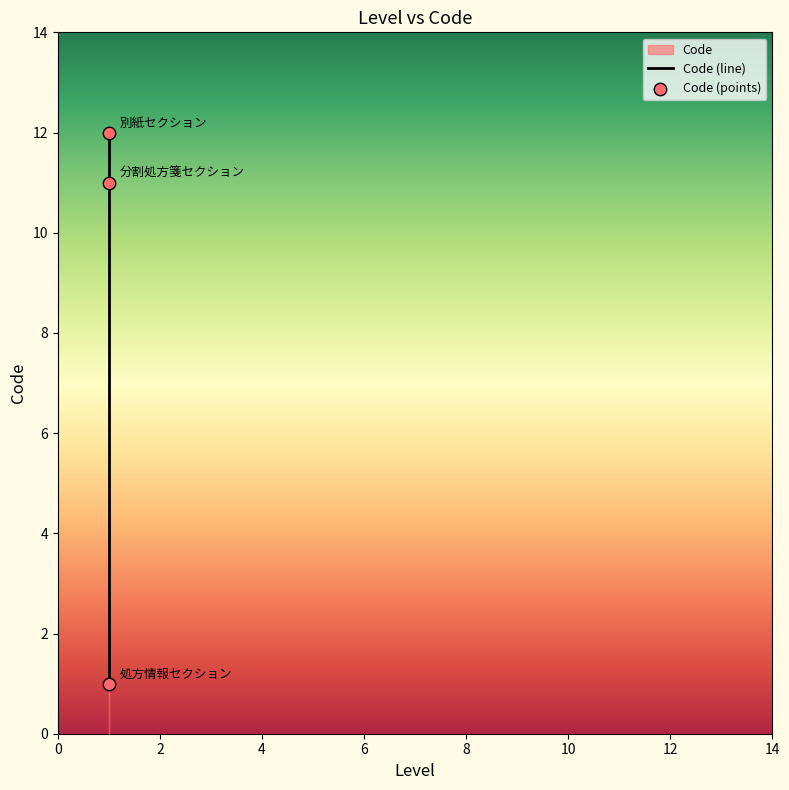

What is the change in value from 処方情報セクション to 分割処方箋セクション?

+10